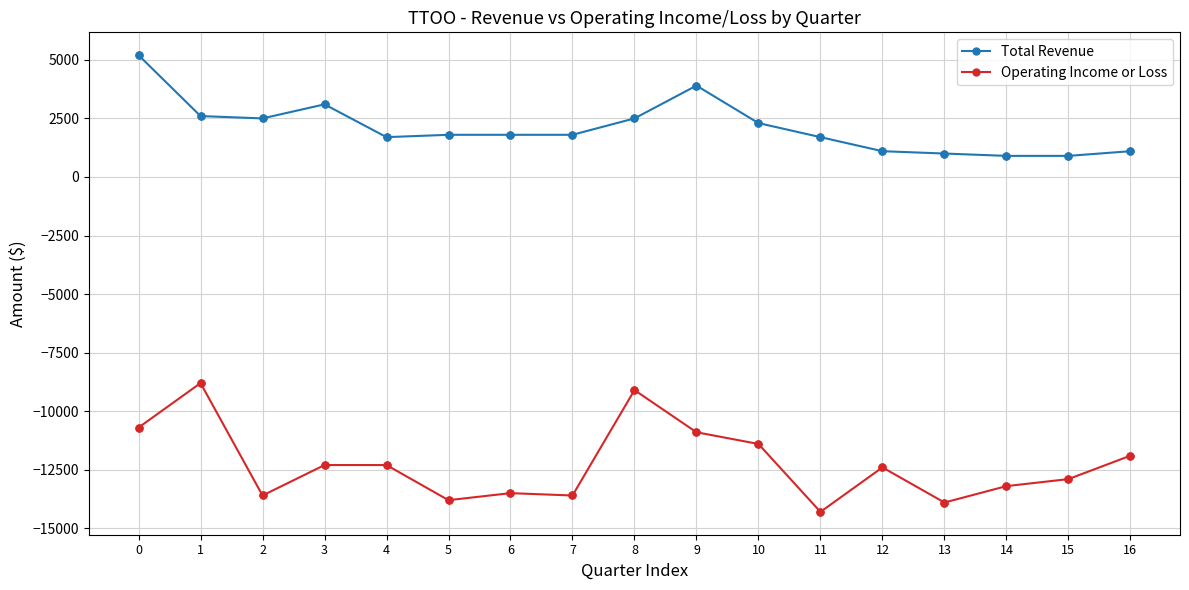

What is the difference between the highest and lowest values at 16?

13000